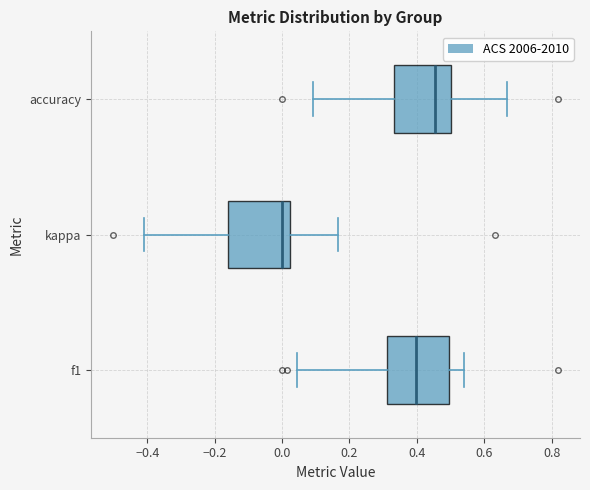

Reading bottom to top, read every box against the x-axis: the position of its median line, the range the box covers, and the ends of its whiskers. The values are not printed on the chart, so give them approximately, as read against the axis.

f1: median 0.40, box 0.32 to 0.50, whiskers 0.04 to 0.54
kappa: median 0.00, box -0.16 to 0.02, whiskers -0.42 to 0.16
accuracy: median 0.46, box 0.34 to 0.50, whiskers 0.10 to 0.66